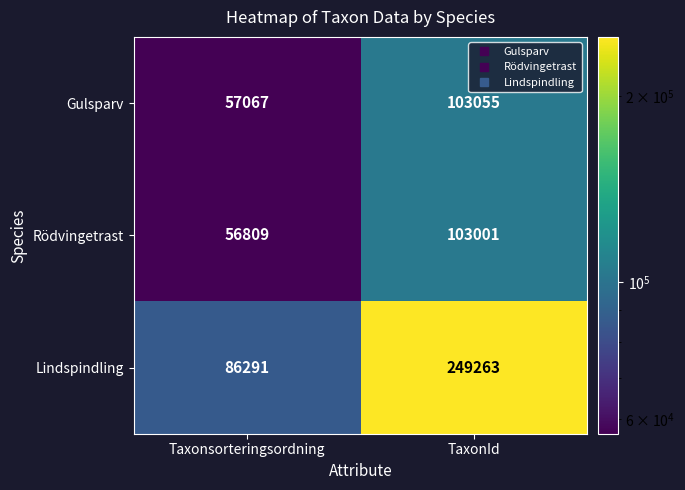

What is the spread (max minus min) of values at TaxonId?

146262